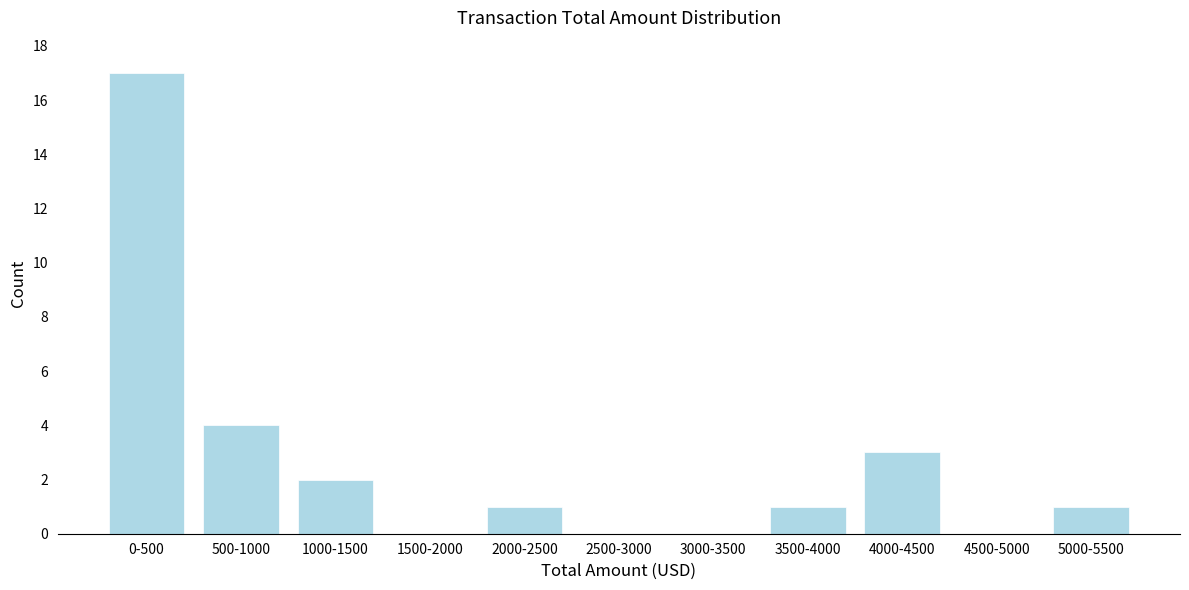

Reading right to left, list all the values displayed in this chart.

5000-5500=1	4500-5000=0	4000-4500=3	3500-4000=1	3000-3500=0	2500-3000=0	2000-2500=1	1500-2000=0	1000-1500=2	500-1000=4	0-500=17